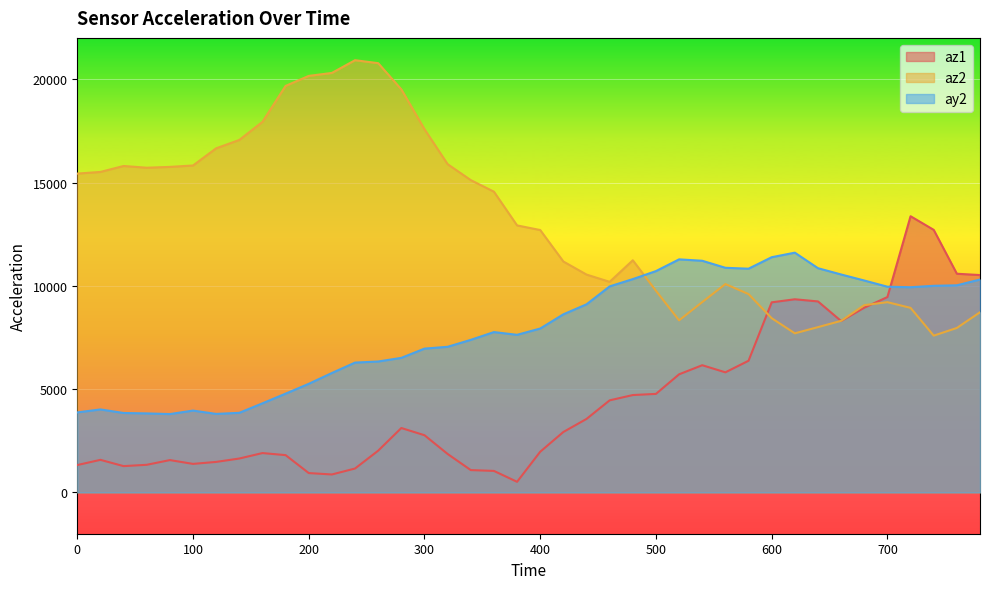

Which series has the widest spread of values?

az2